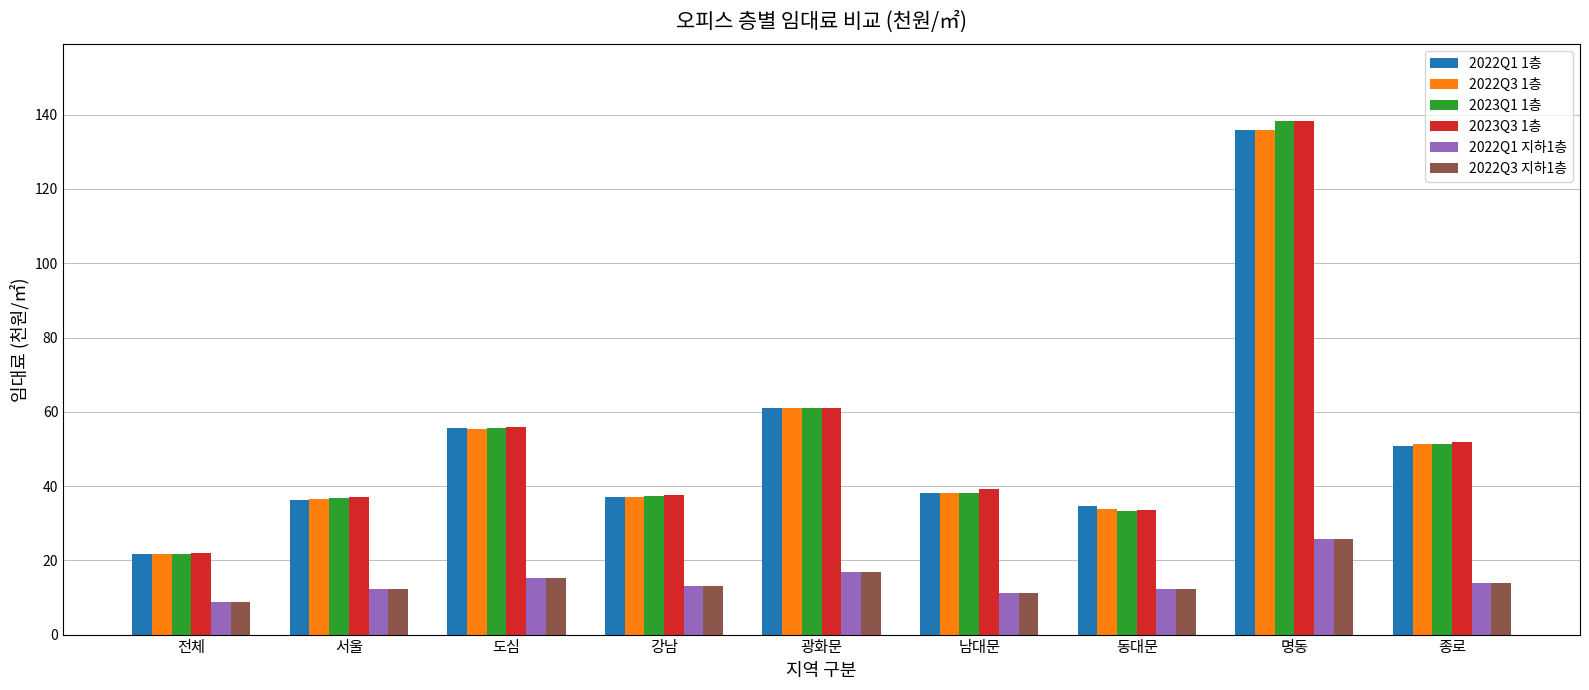

At which category is the sum across all series the highest?

명동